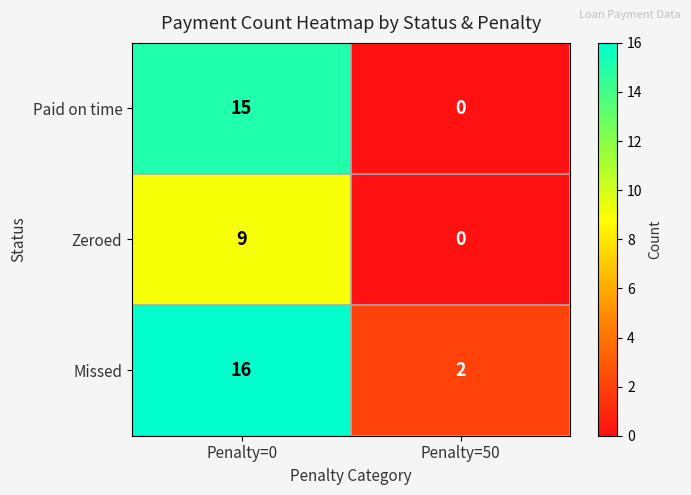

What is the total value across all series at Penalty=0?

40